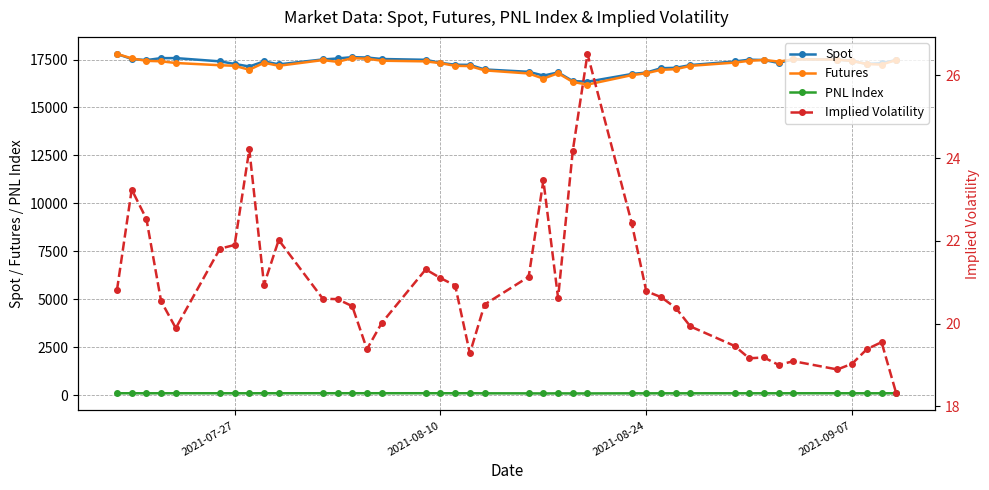

True or false: Futures and PNL Index intersect in this chart.

False